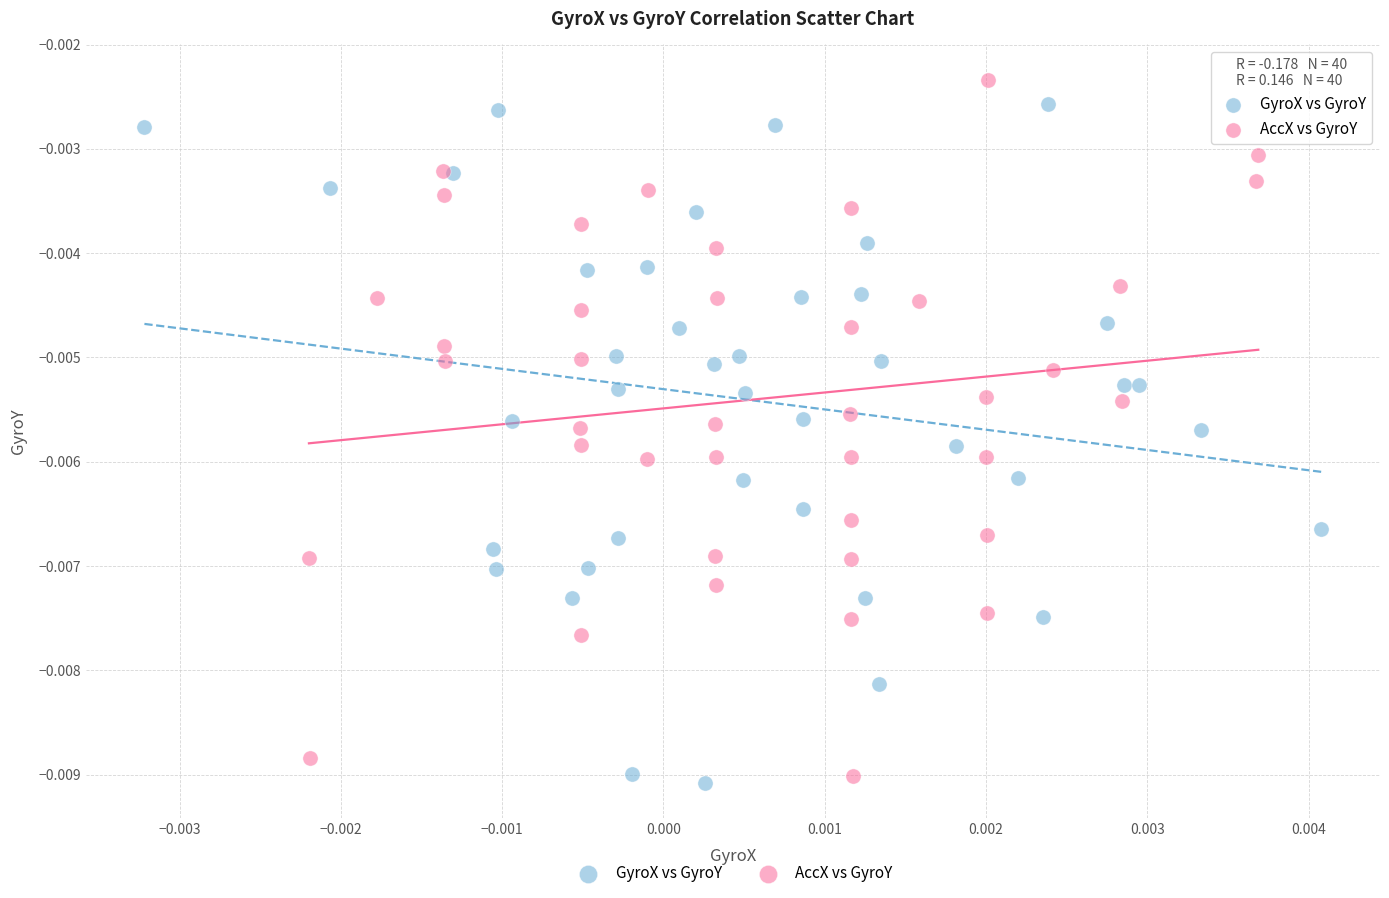

Which series has the widest spread of Y values?

AccX vs GyroY